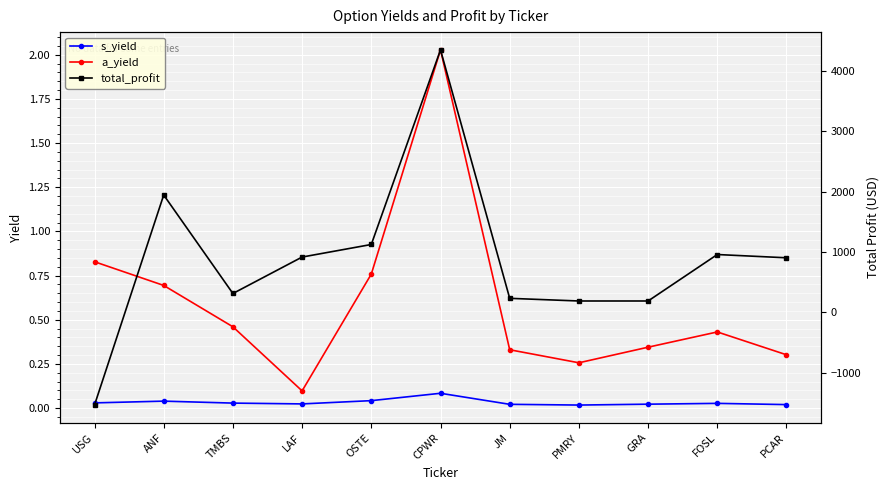

How many values in total_profit are below zero?

1